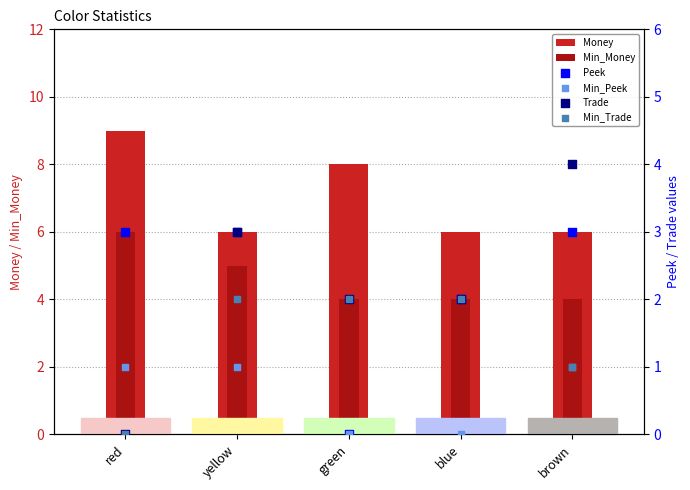

What are all the series names shown in the legend?

Money, Min_Money, Peek, Min_Peek, Trade, Min_Trade